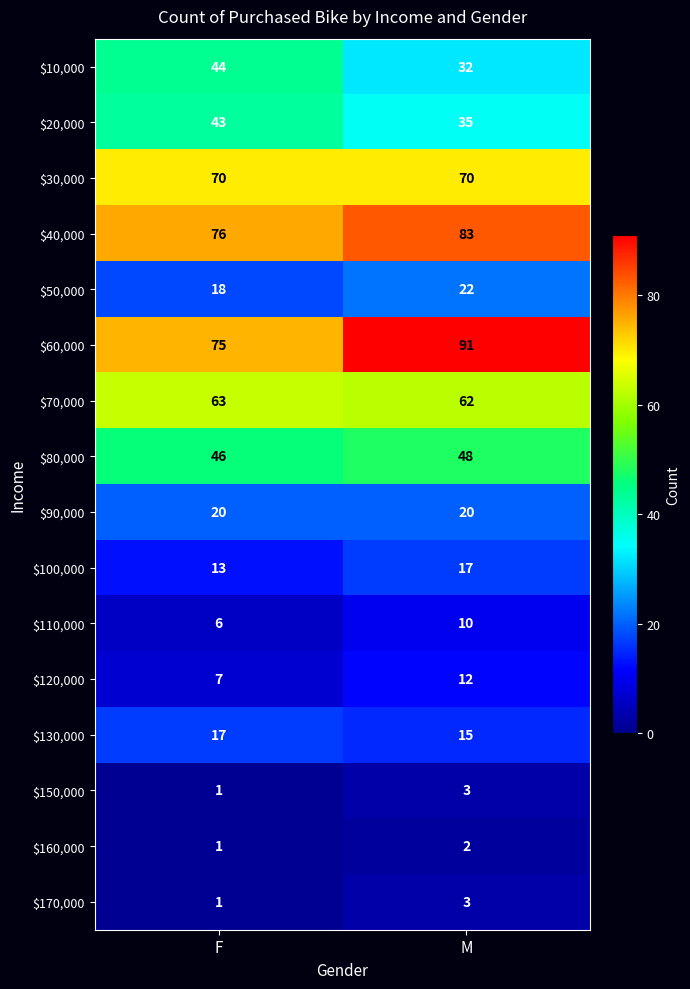

The value of $50,000 at M is 8. True or false?

False